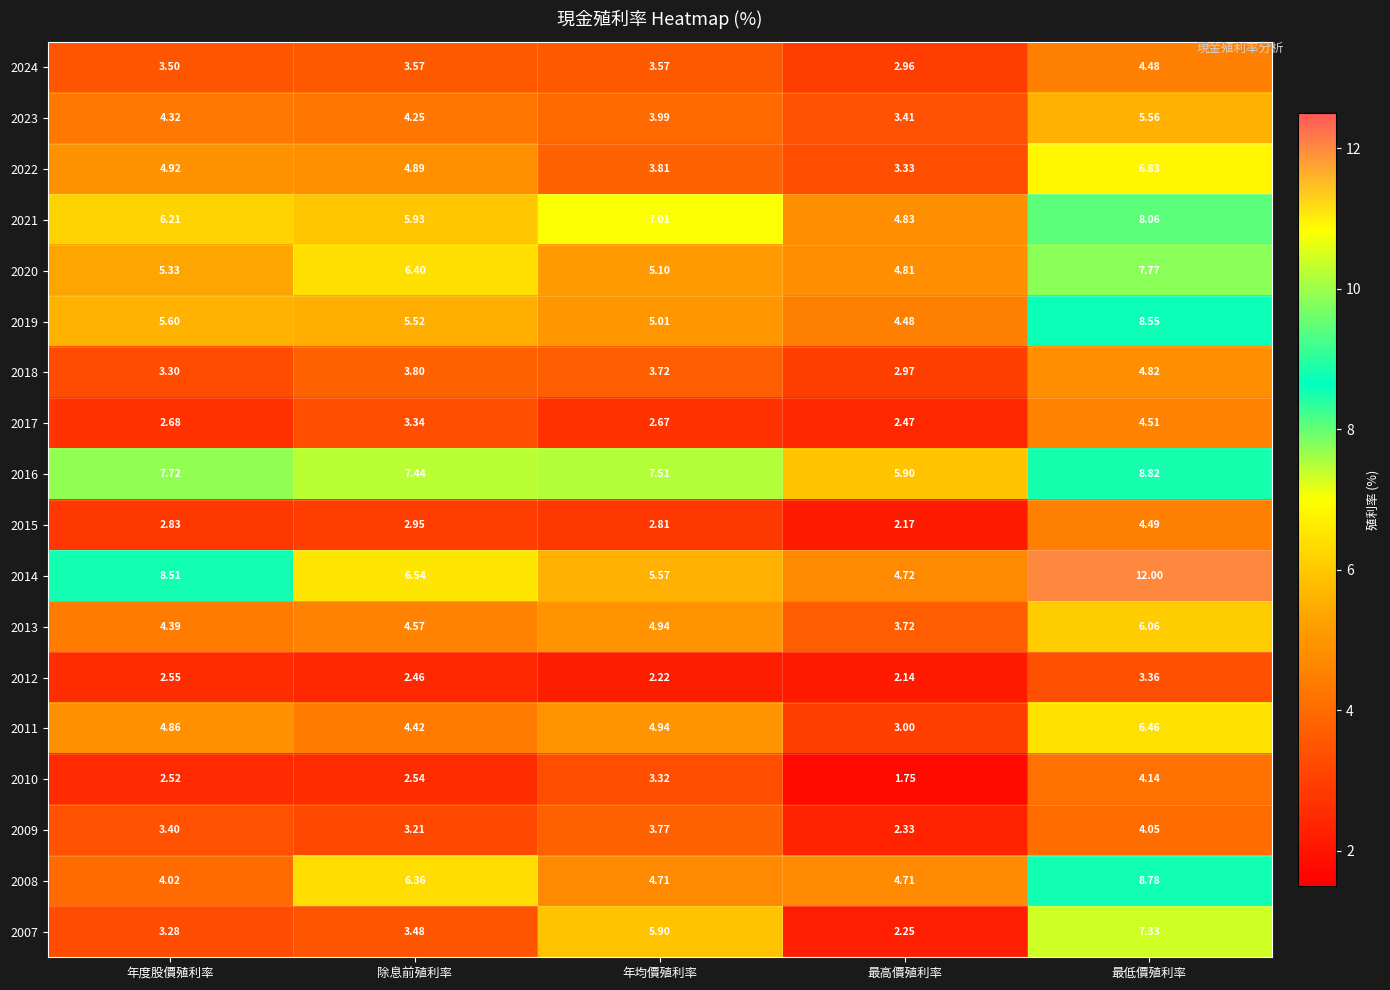

Which category has the highest value in the 2016 series?

最低價殖利率